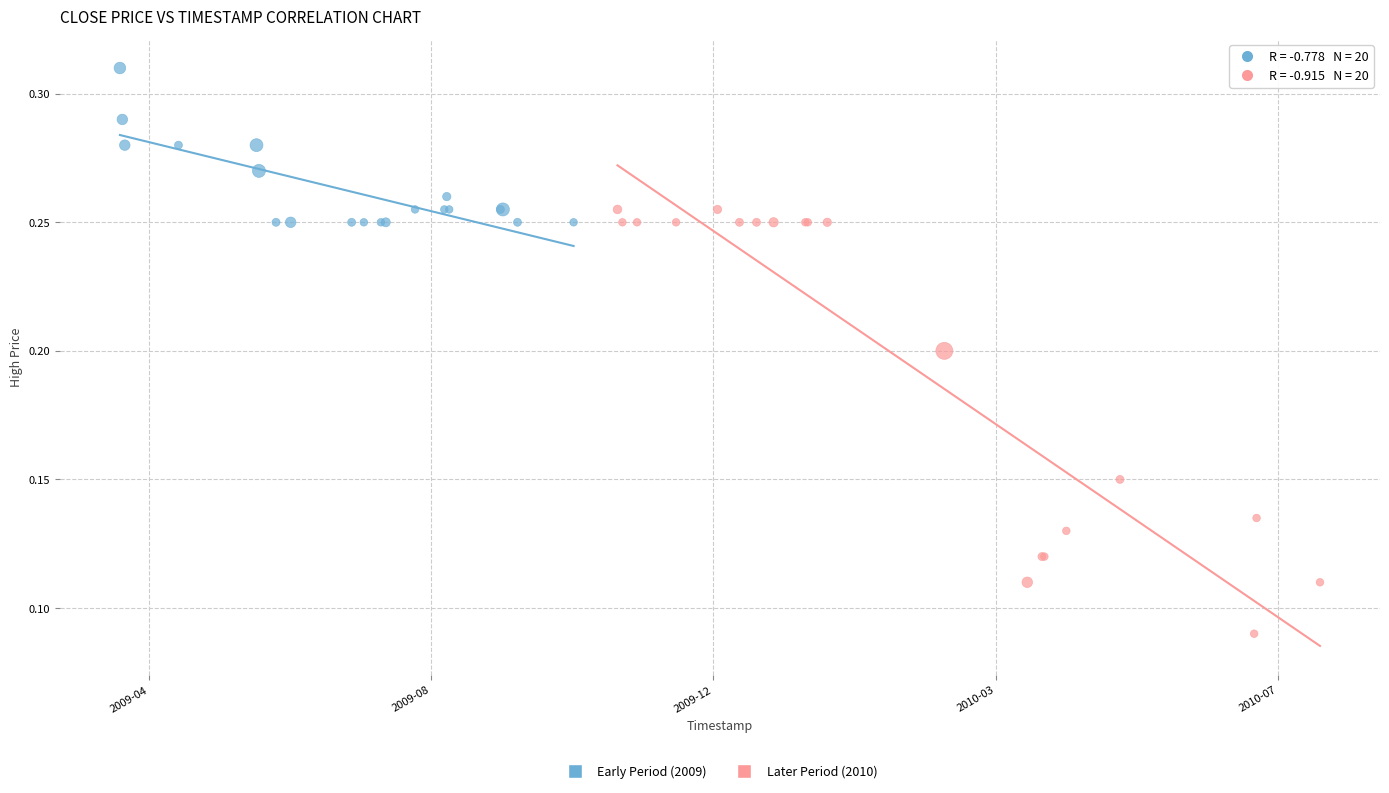

Which series reaches the minimum Y coordinate?

Later Period (2010)